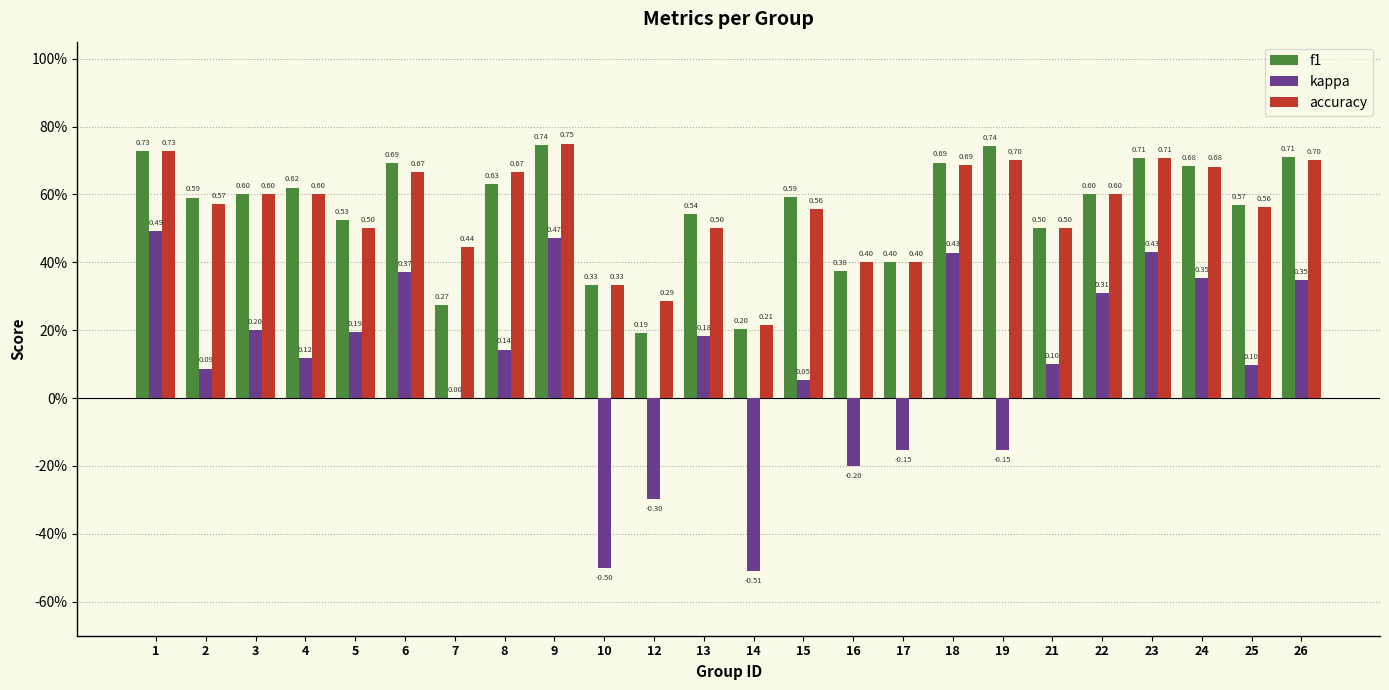

Does the chart contain stacked bars?

No